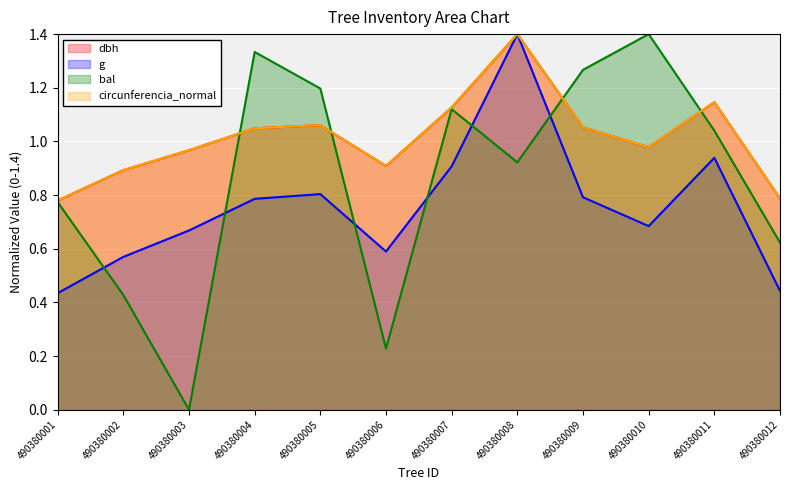

Is it true that g equals 0.8 at 490380009?

True